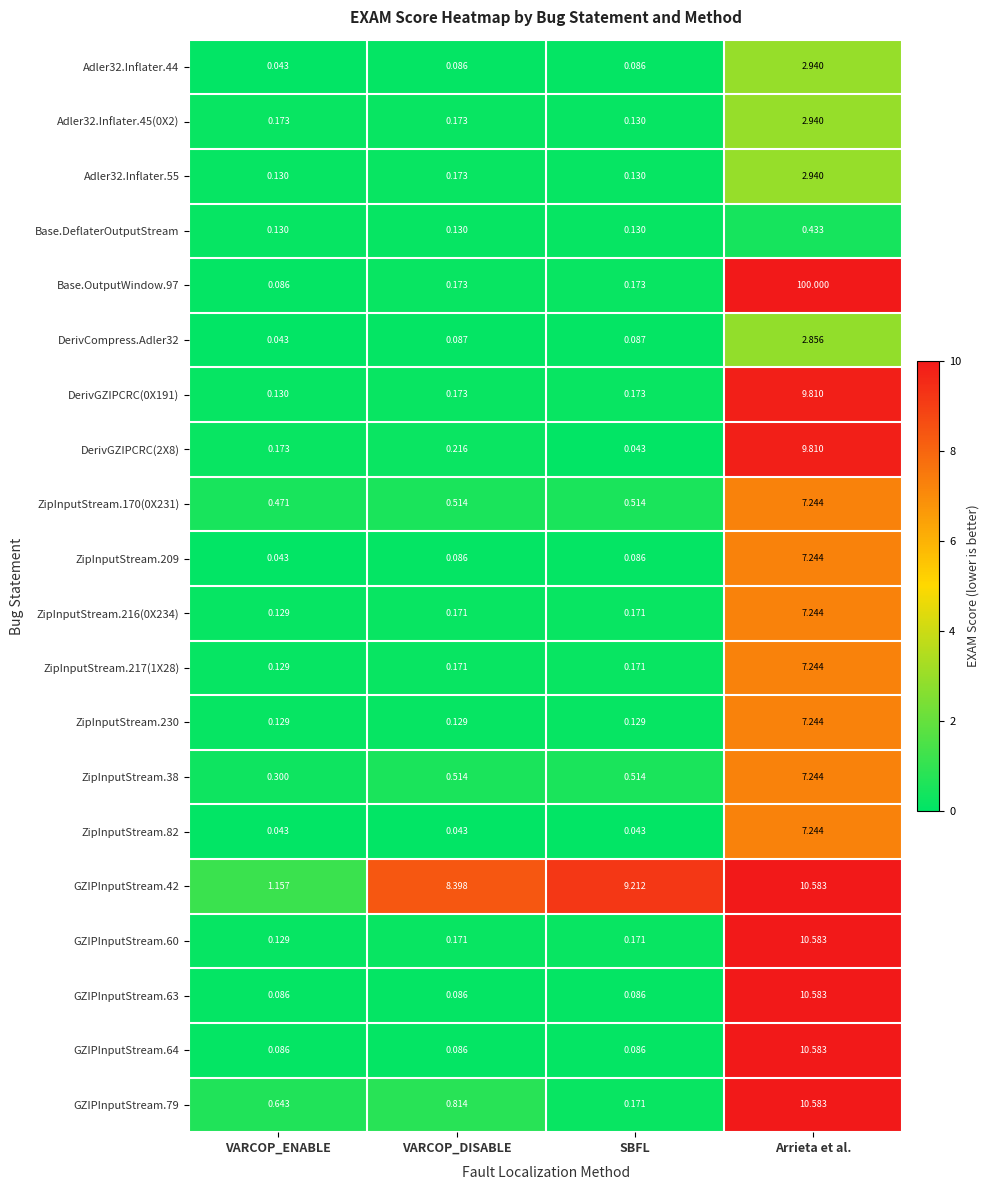

Which category has the lowest value in the ZipInputStream.38 series?

VARCOP_ENABLE